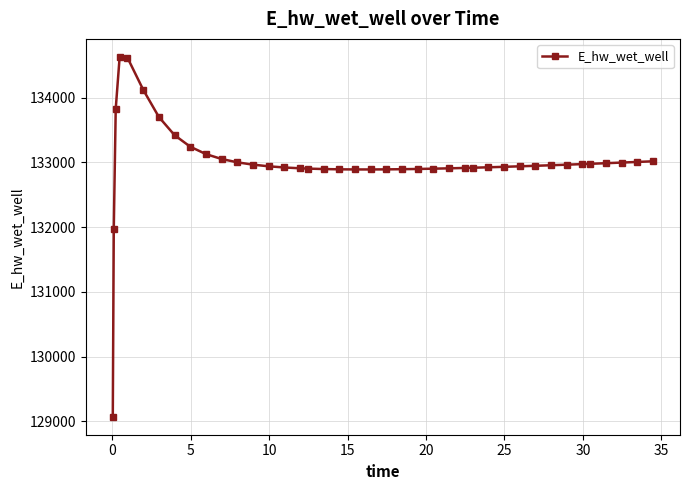

What is the difference between the maximum and second lowest values?

2658.0